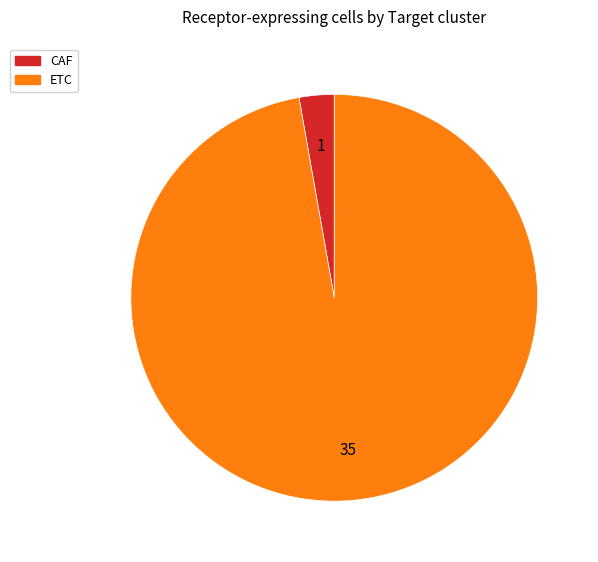

Which slice is the largest?

ETC